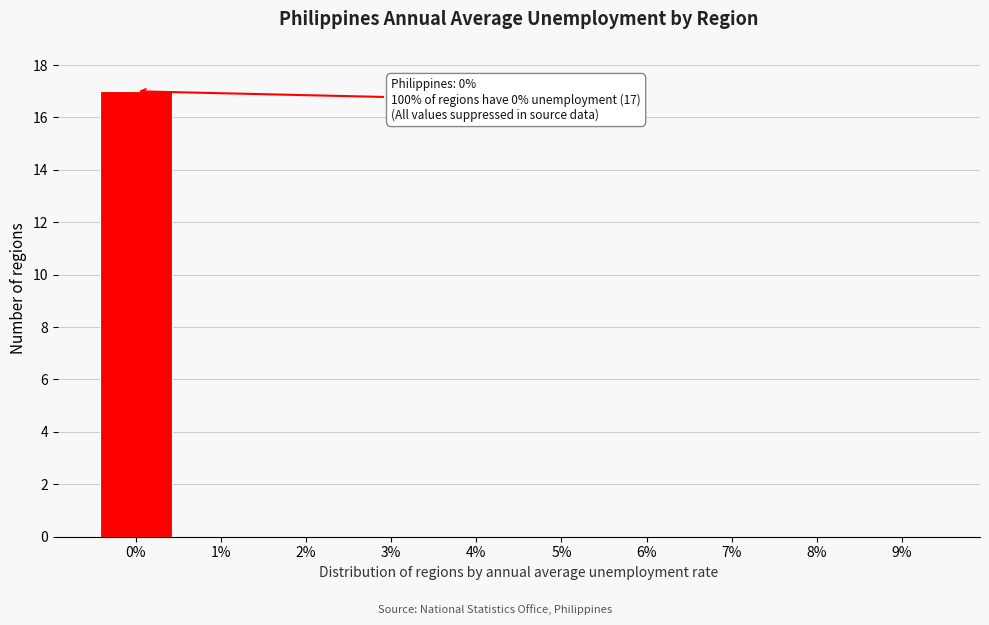

Which range on the x-axis has the tallest bar?

-0.5 to 0.5